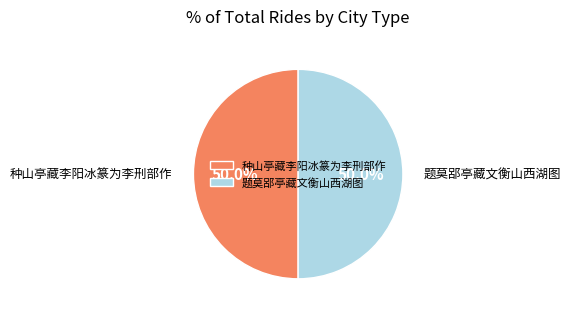

How many slices are in this pie chart?

2